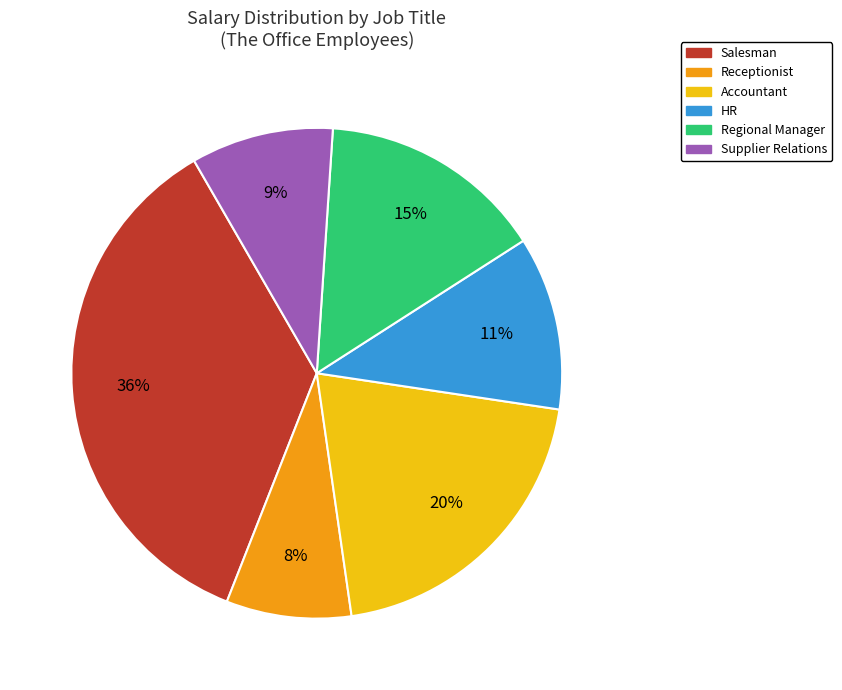

Combined, do HR and Salesman account for over 50%?

No